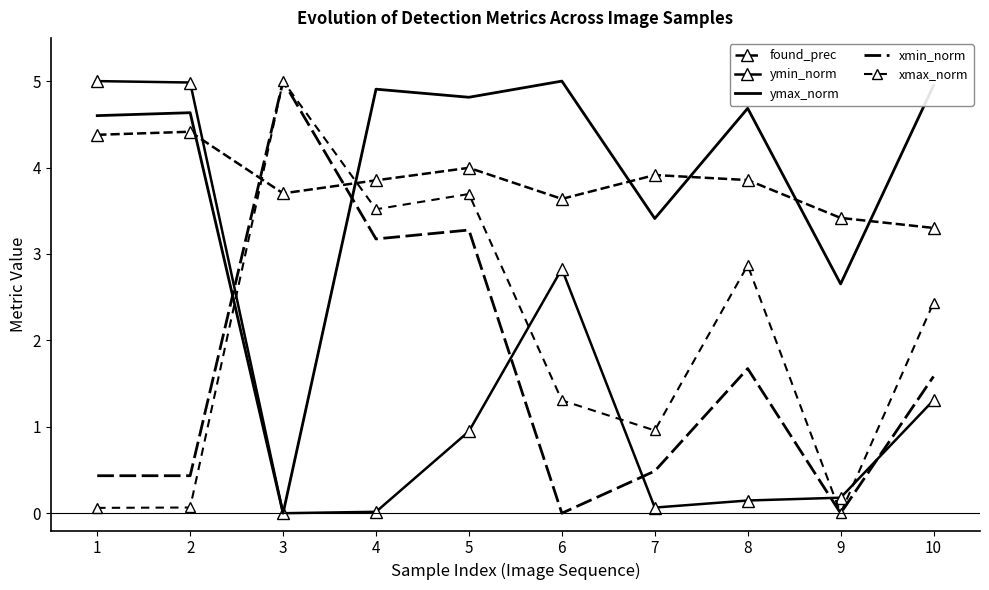

What is the spread (max minus min) of values at 3?

5.0